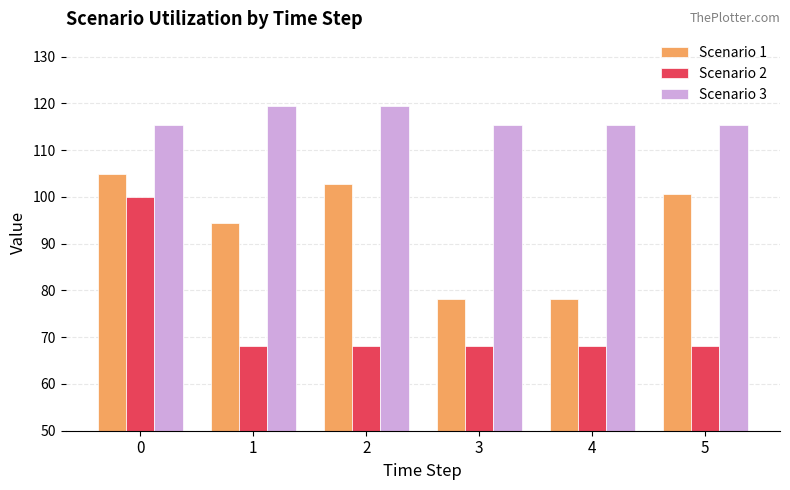

Which series has the largest total across all categories?

Scenario 3